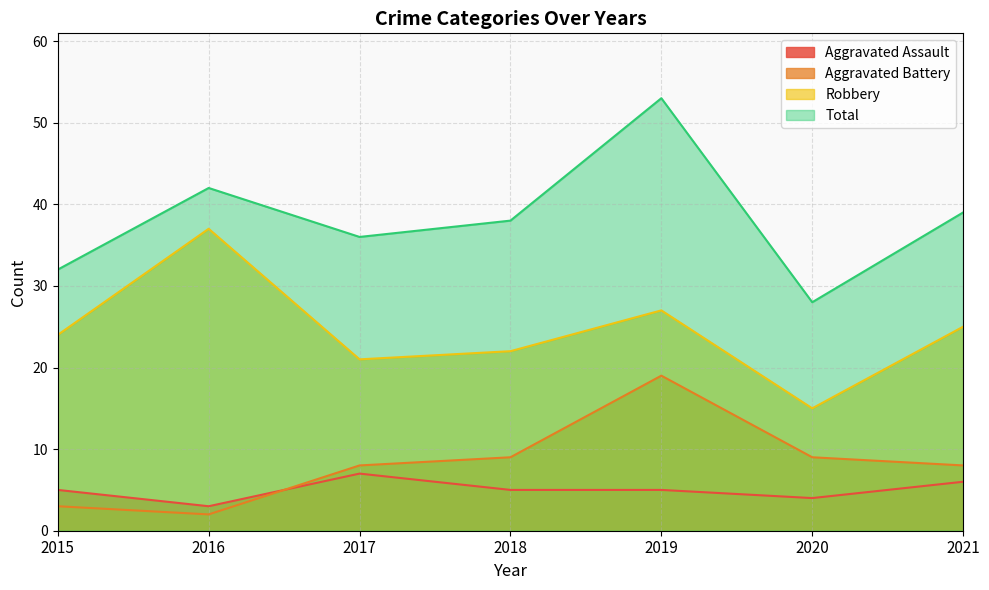

Which series changed the most between 2018 and 2020?

Total